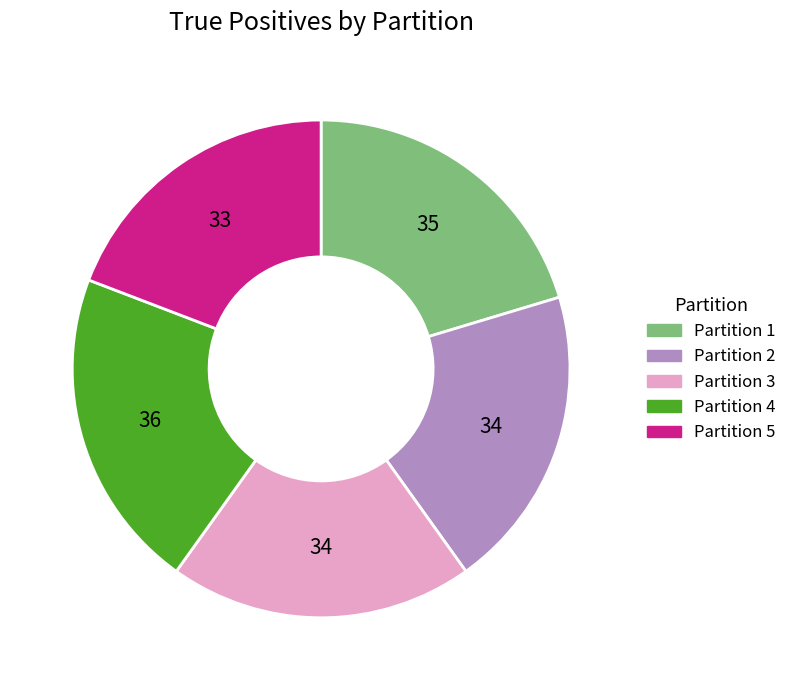

Which category has the biggest portion of the pie?

Partition 4